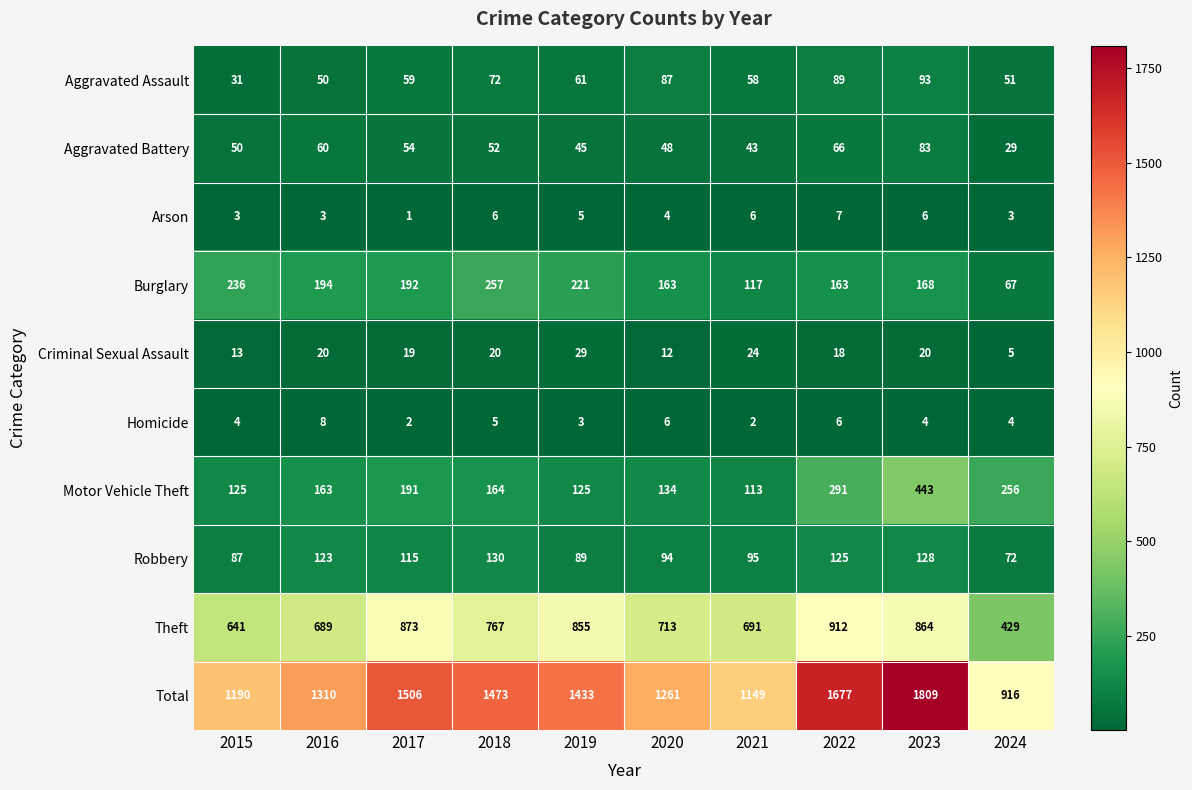

How many series are shown in this chart?

10